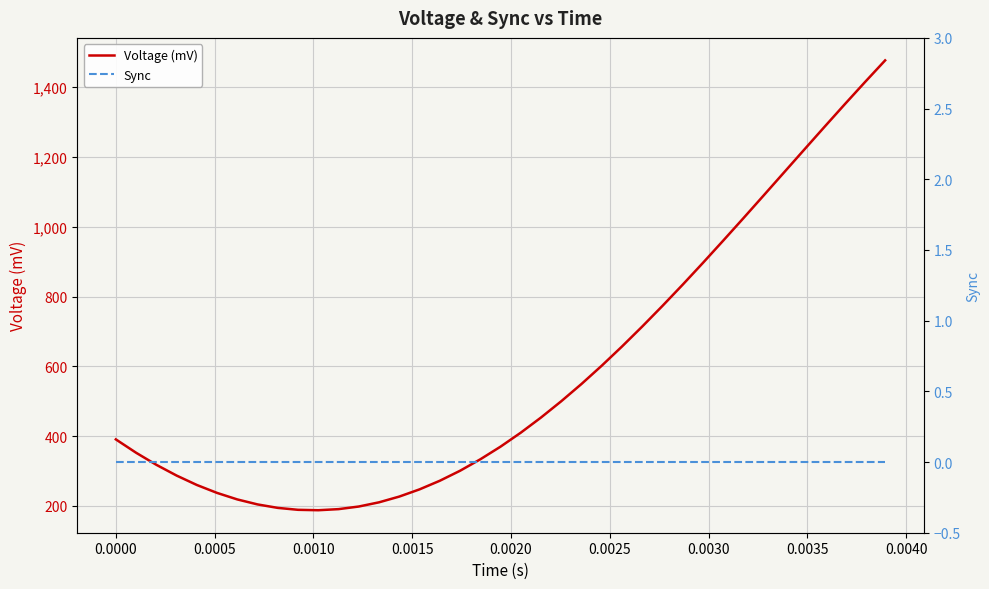

True or false: Voltage (mV) and Sync cross at least once.

False